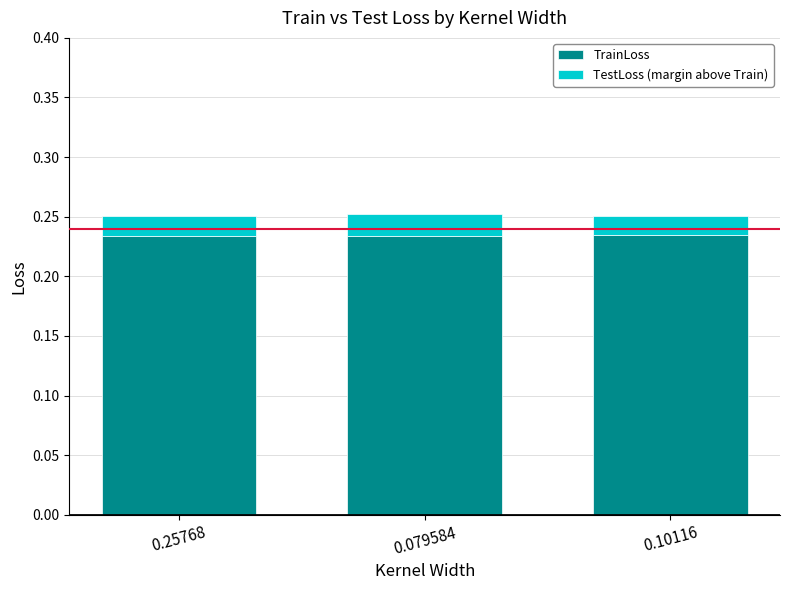

What is the total value across all series at 0.10116?

0.3